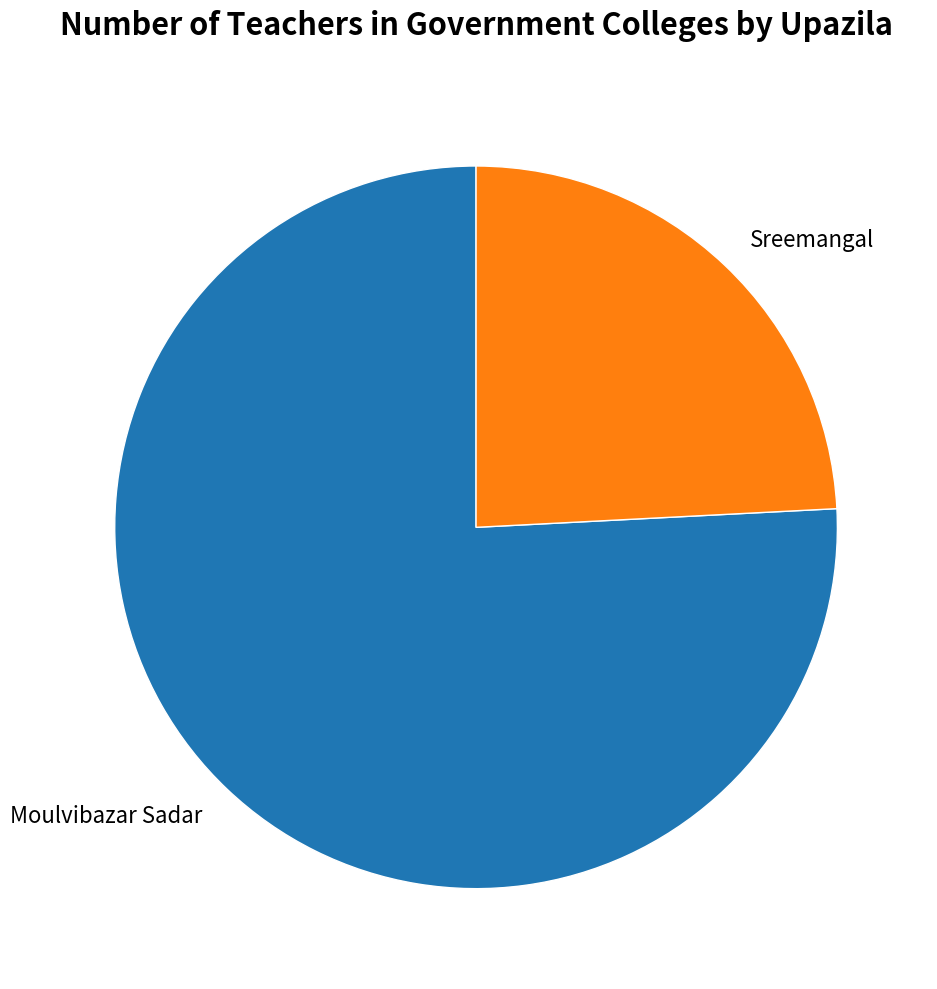

Which category has the smallest portion of the pie?

Sreemangal